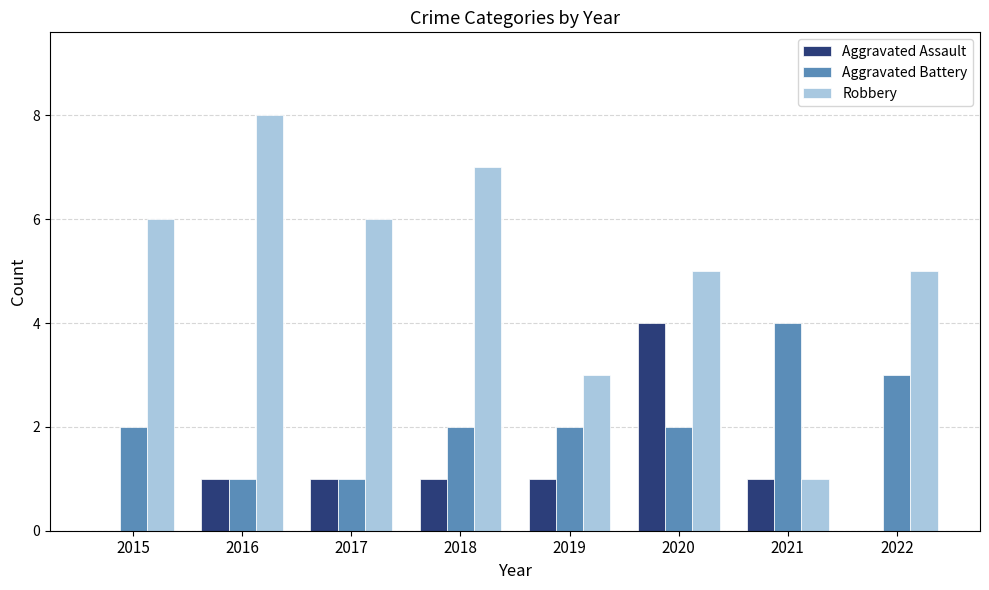

How many data points does each series have?

8